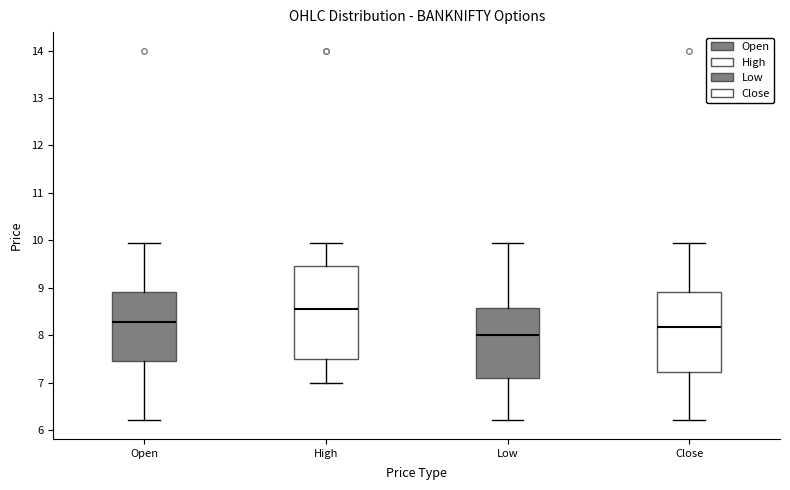

Which box's median line is the lowest?

Low